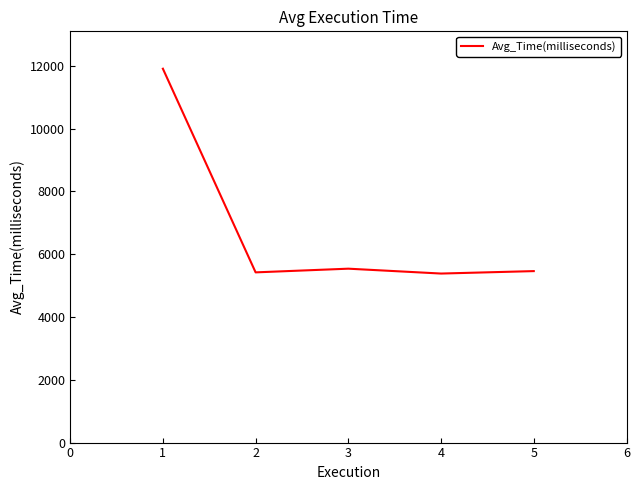

What is the difference between the values at 1 and 5?

6446.3